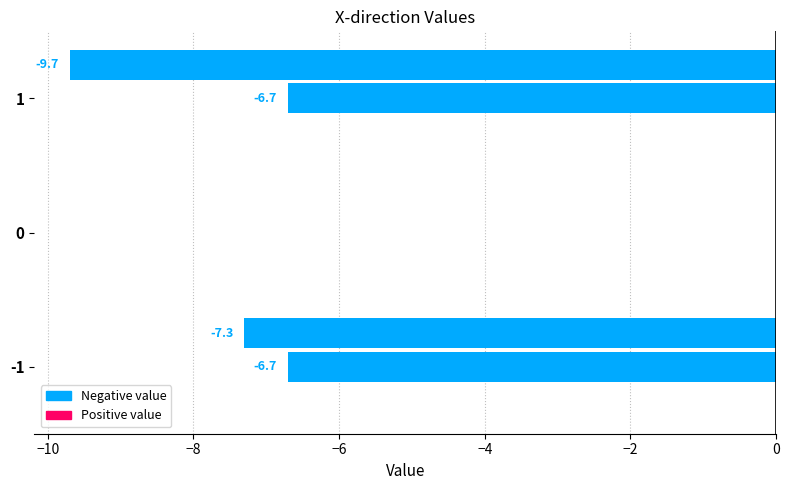

How many series are shown in this chart?

2